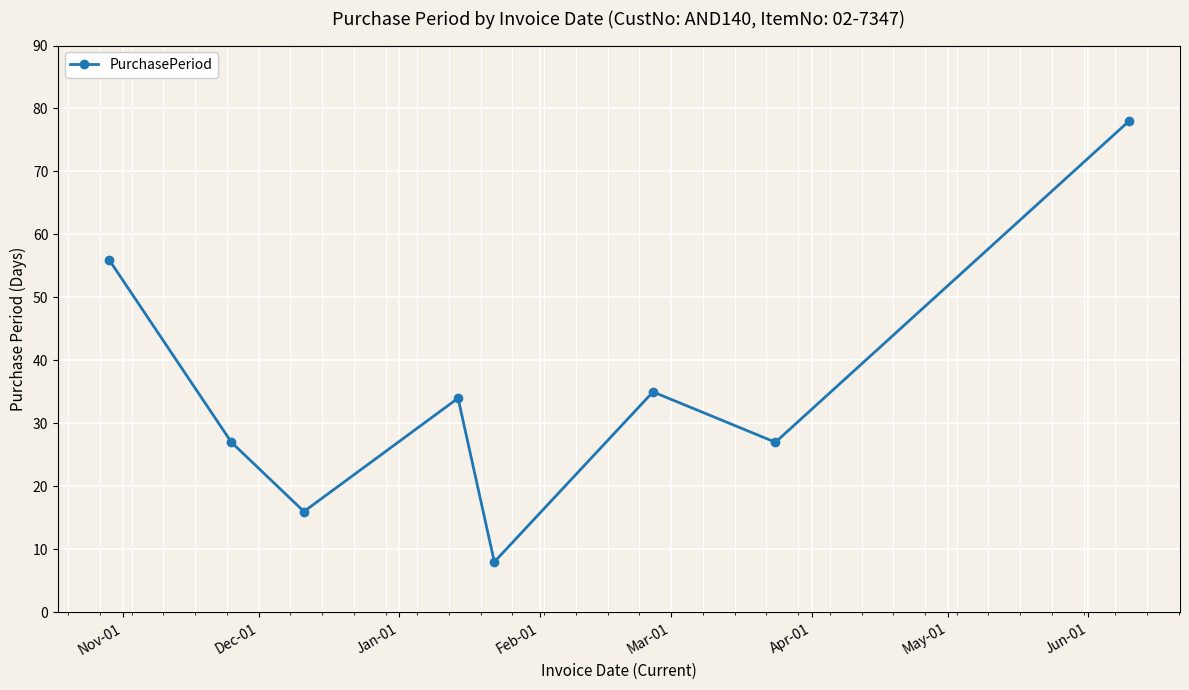

Does the chart display data point markers on the line(s)?

Yes